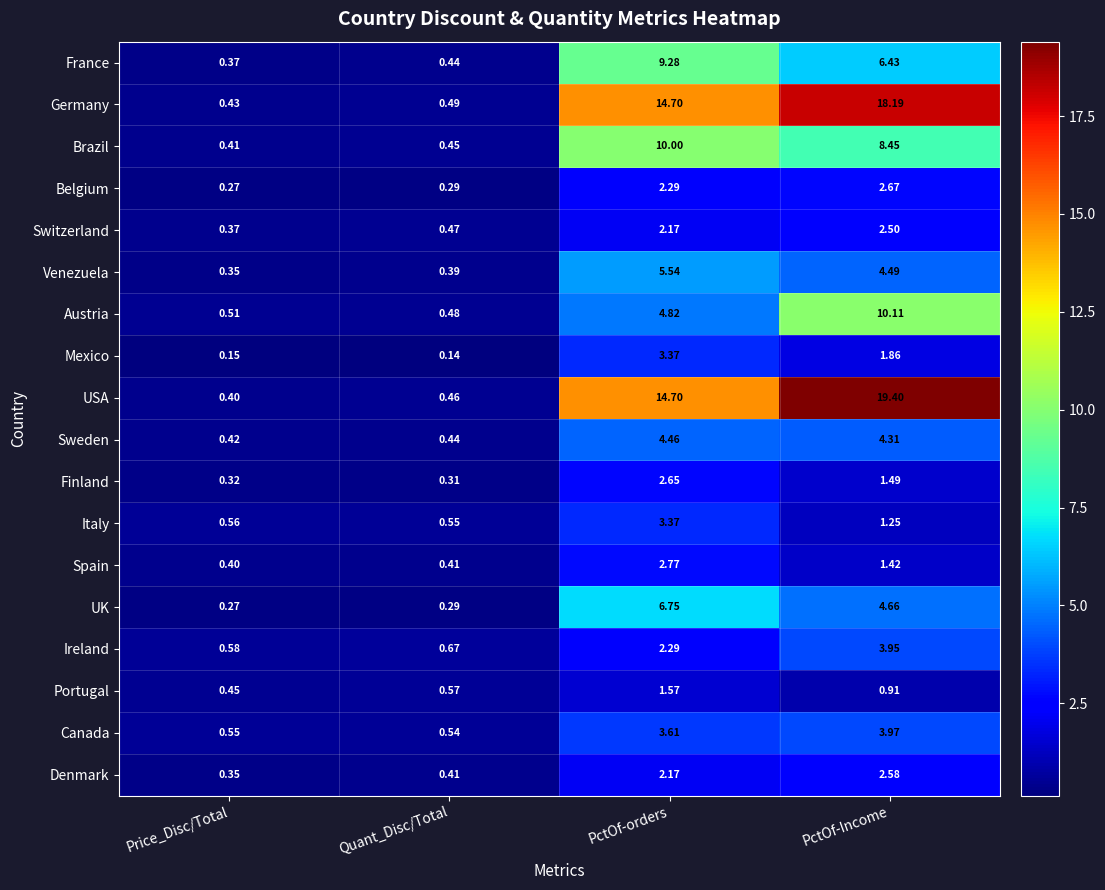

Is the value of Italy at Price_Disc/Total greater than the value of Portugal at Quant_Disc/Total?

No